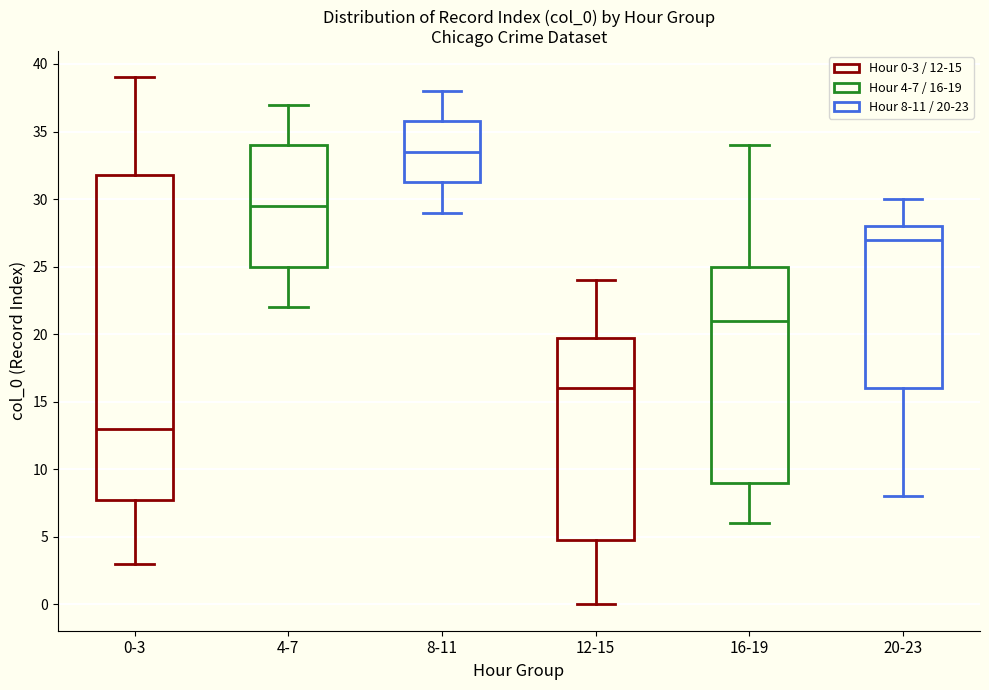

Reading left to right, read every box against the y-axis: the position of its median line, the range the box covers, and the ends of its whiskers. The values are not printed on the chart, so give them approximately, as read against the axis.

0-3: median 13.0, box 8.0 to 32.0, whiskers 3.0 to 39.0
4-7: median 29.5, box 25.0 to 34.0, whiskers 22.0 to 37.0
8-11: median 33.5, box 31.5 to 36.0, whiskers 29.0 to 38.0
12-15: median 16.0, box 5.0 to 20.0, whiskers 0.0 to 24.0
16-19: median 21.0, box 9.0 to 25.0, whiskers 6.0 to 34.0
20-23: median 27.0, box 16.0 to 28.0, whiskers 8.0 to 30.0